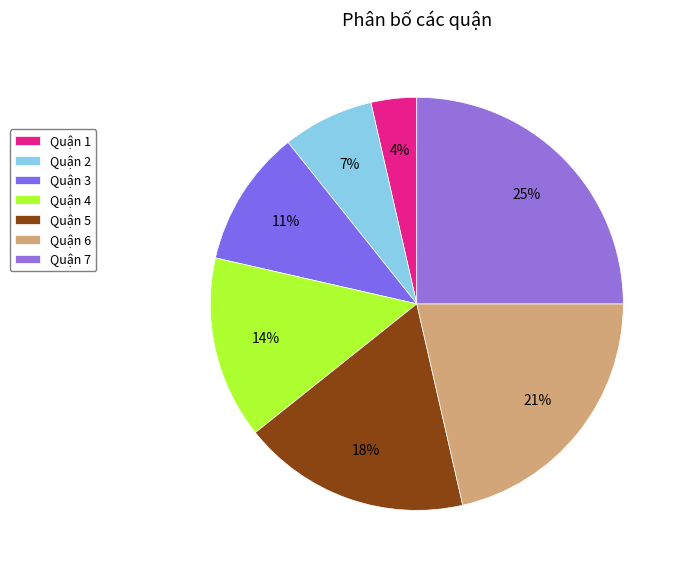

To the nearest percent, what is the combined percentage of Quận 1 and Quận 2?

11%